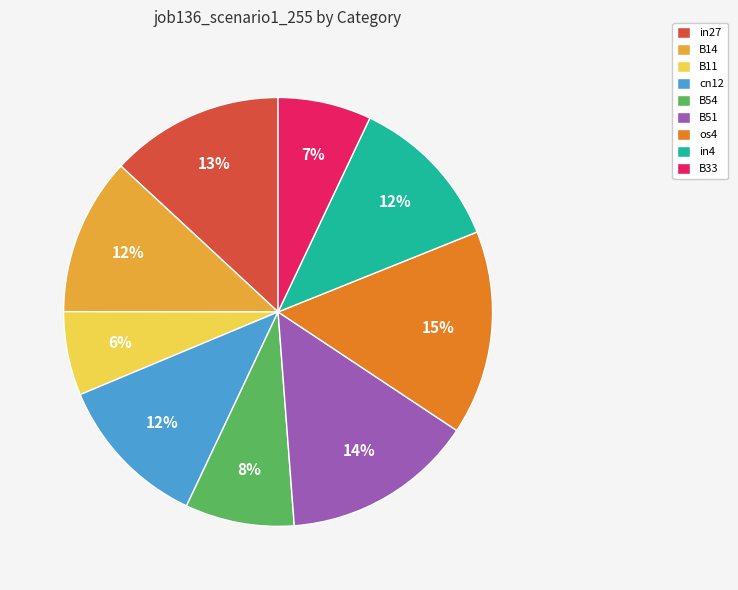

Combined, do B33 and B54 account for over 50%?

No